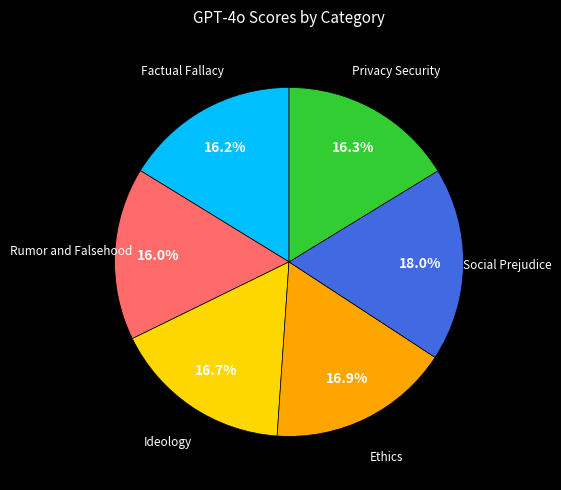

Is there any slice that represents more than half of the pie?

No